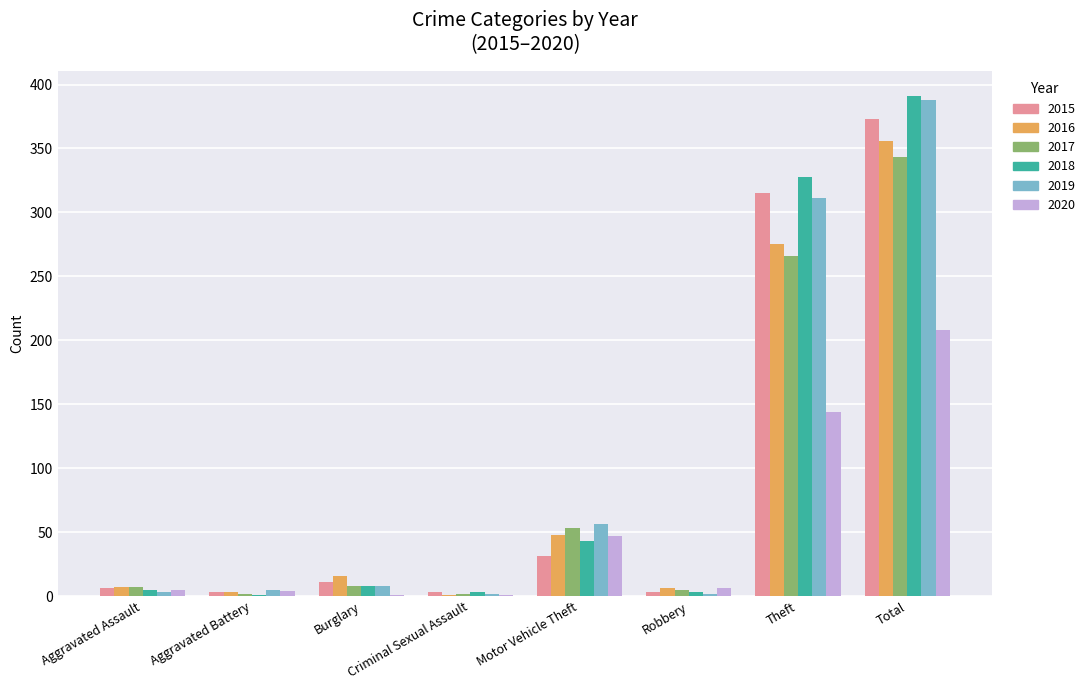

True or false: 2020 has a value of 47 at Motor Vehicle Theft.

True